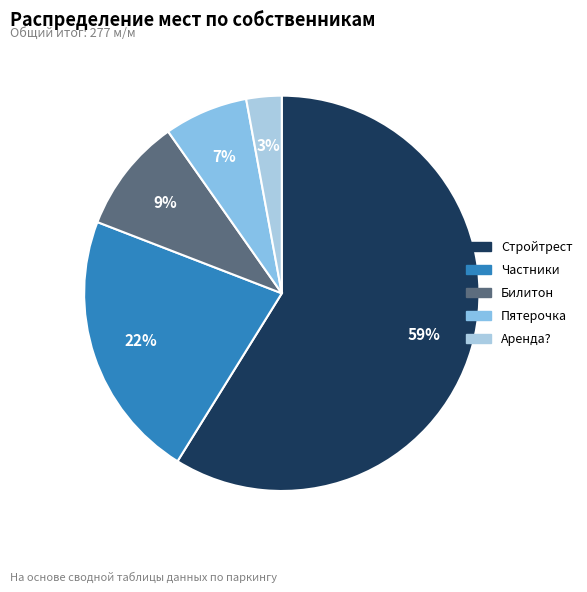

What percentage is the Пятерочка slice, to the nearest percent?

7%